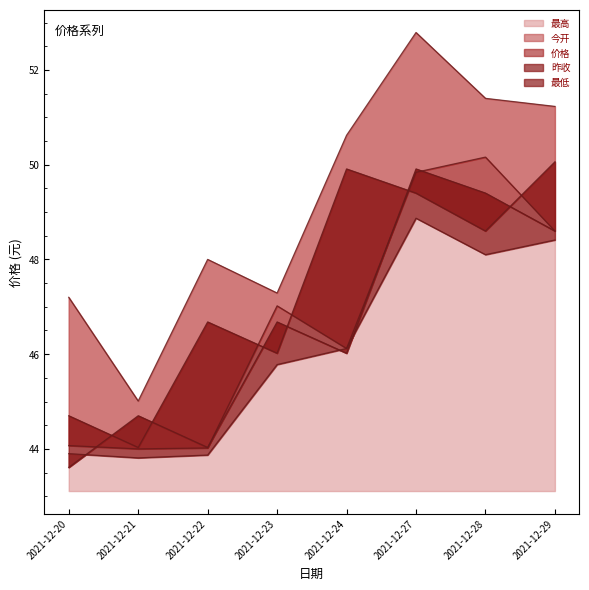

How many series are shown in this chart?

5